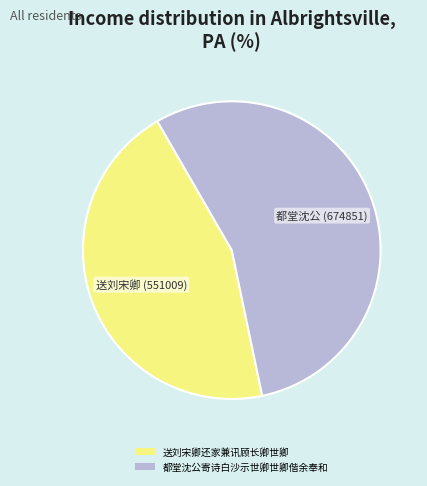

Which has a higher value, 都堂沈公寄诗白沙示世卿世卿偕余奉和 or 送刘宋卿还家兼讯顾长卿世卿?

都堂沈公寄诗白沙示世卿世卿偕余奉和